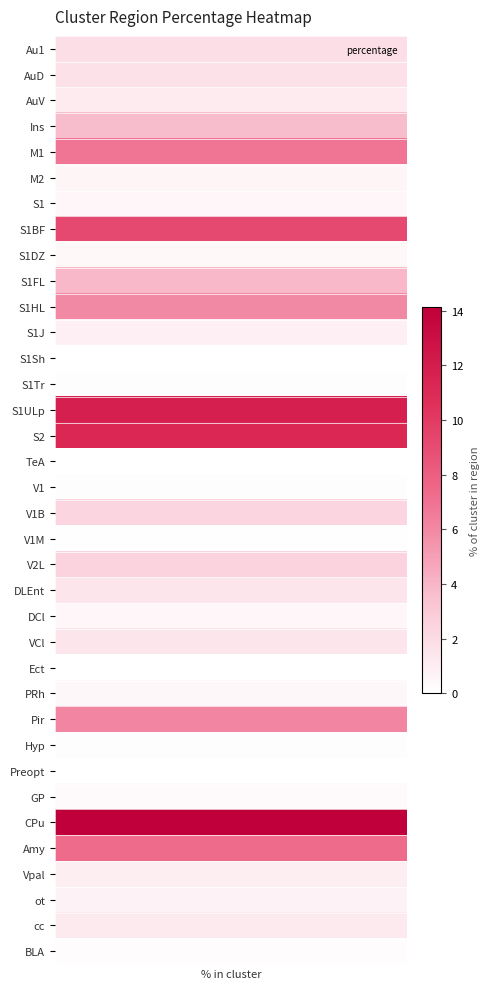

Reading right to left, extract all data points from this chart.

0.2	1.2	0.7	1.0	7.3	14.1	0.4	0.0	0.1	6.1	0.5	0.0	1.5	0.5	1.4	2.5	0.1	2.3	0.1	0.0	11.2	11.8	0.1	0.0	0.9	5.9	3.9	0.4	9.2	0.5	0.6	6.8	3.7	1.2	1.7	1.8